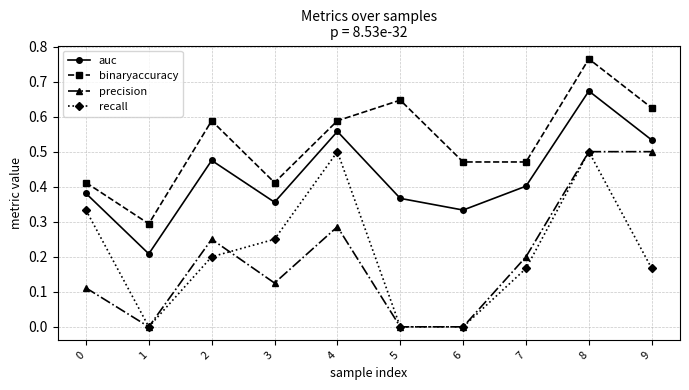

In binaryaccuracy, how many points are higher than both neighbors (excluding endpoints)?

3